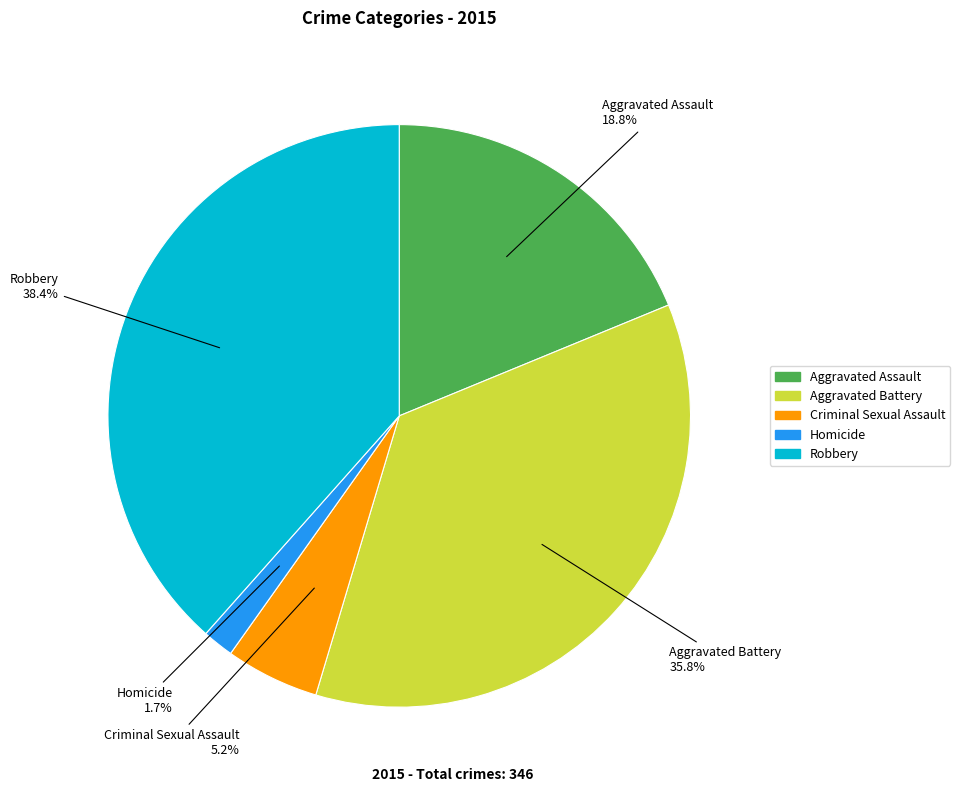

The Aggravated Assault slice represents 25% of the pie. True or false?

False